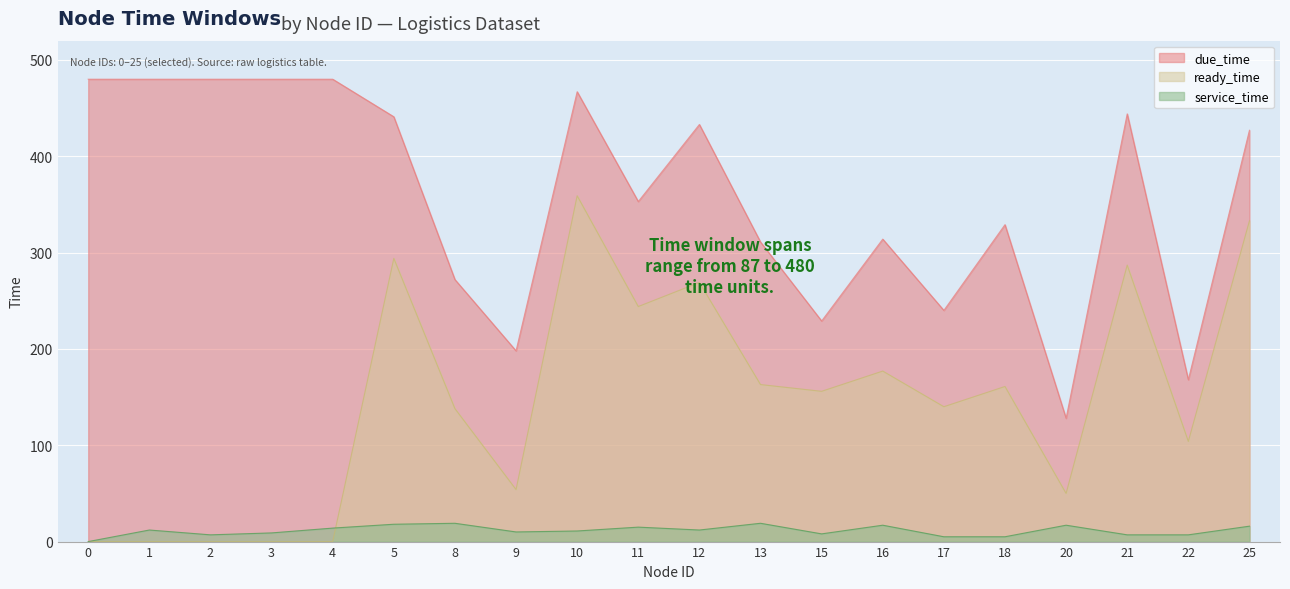

What value does the due_time series have at 4, to the nearest 50?

500